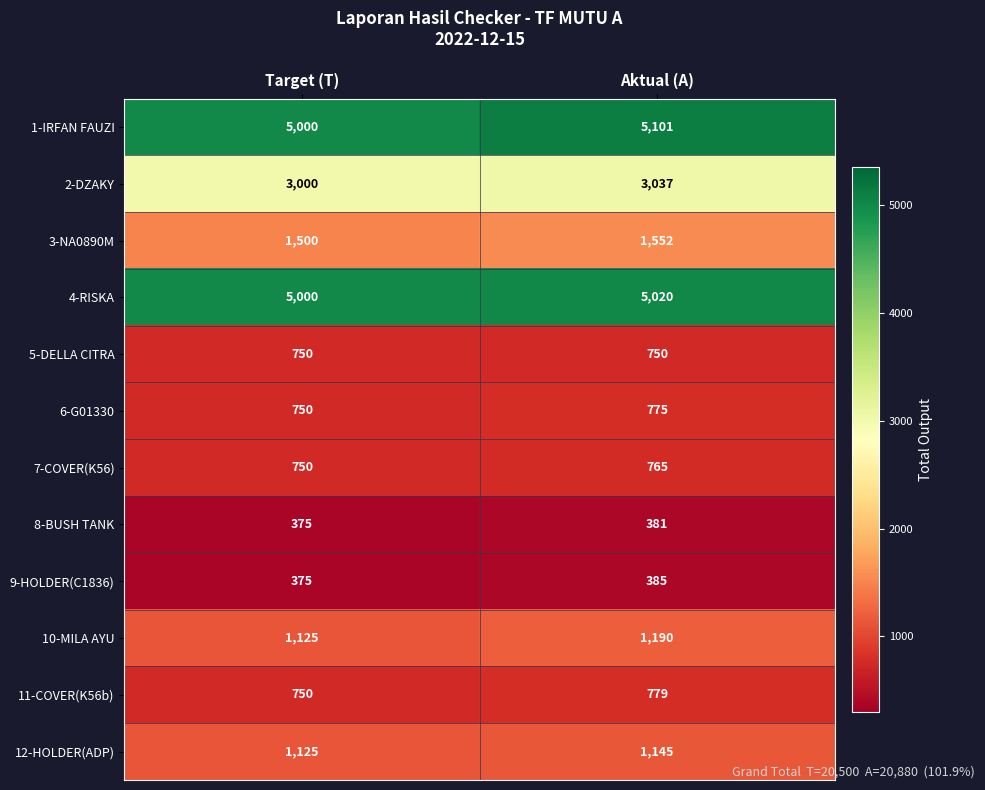

What is the spread (max minus min) of values at Target (T)?

4625